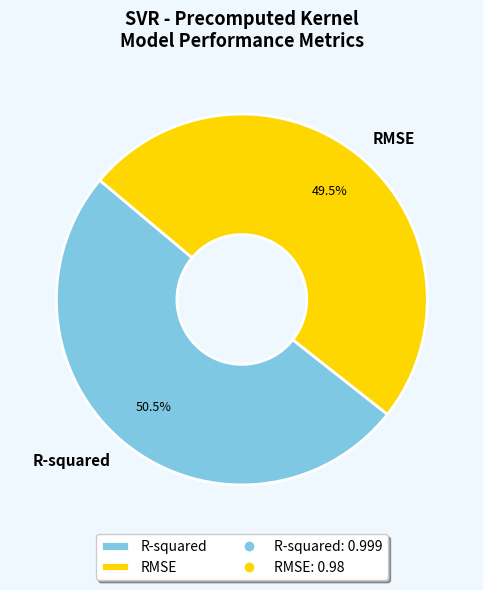

How much of the chart is everything except R-squared?

49.5%